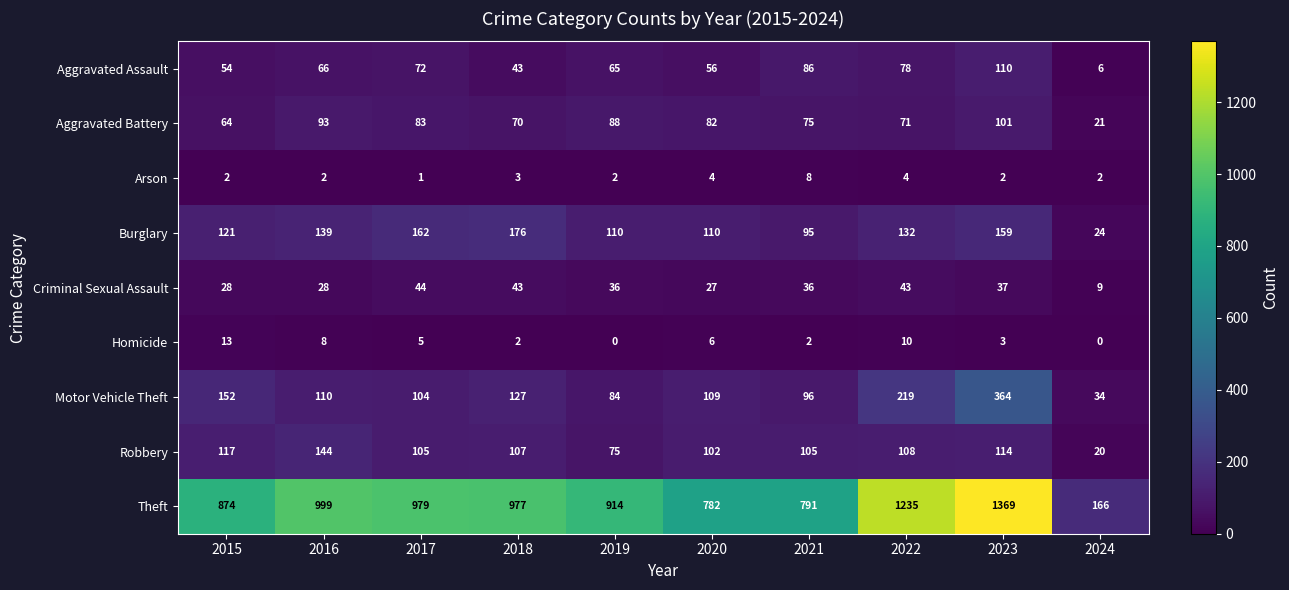

What is the total value across all series at 2016?

1589